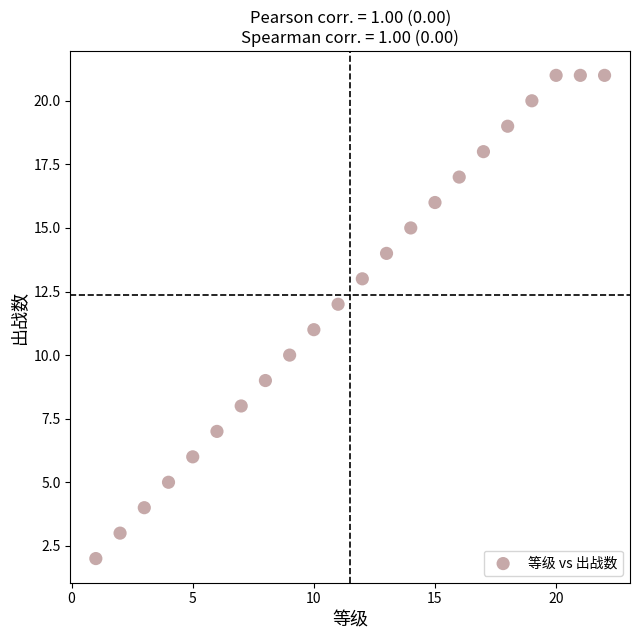

What is the range of Y values (max minus min)?

19